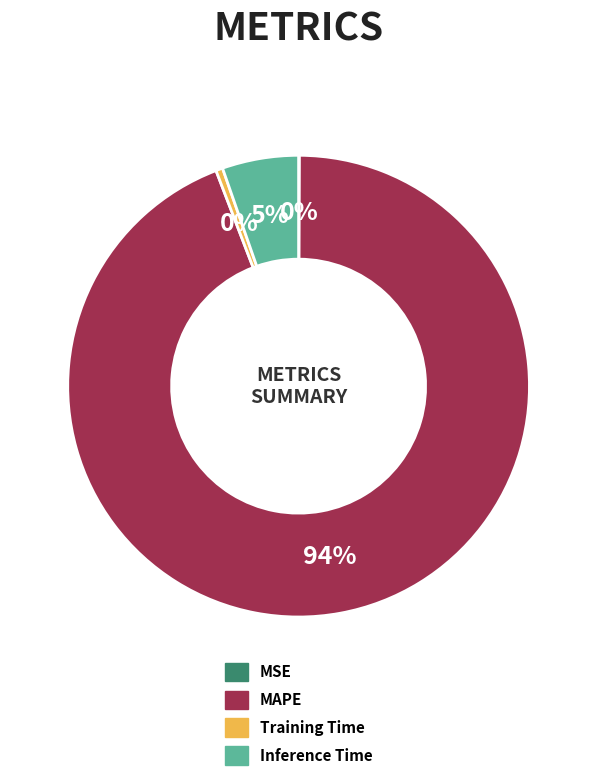

To the nearest percent, what percentage of the pie is Inference Time?

5%